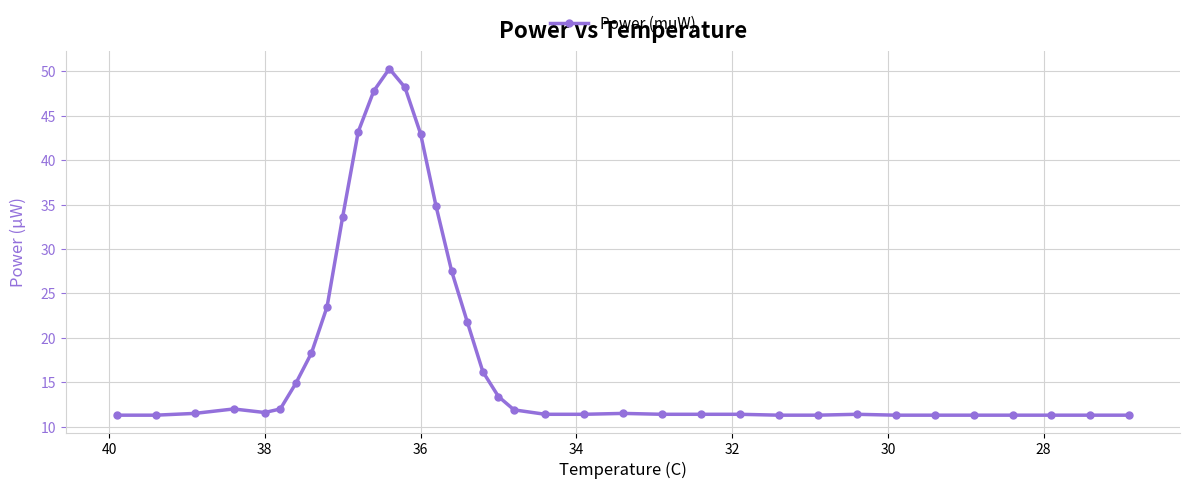

Count the number of categories in the chart.

37